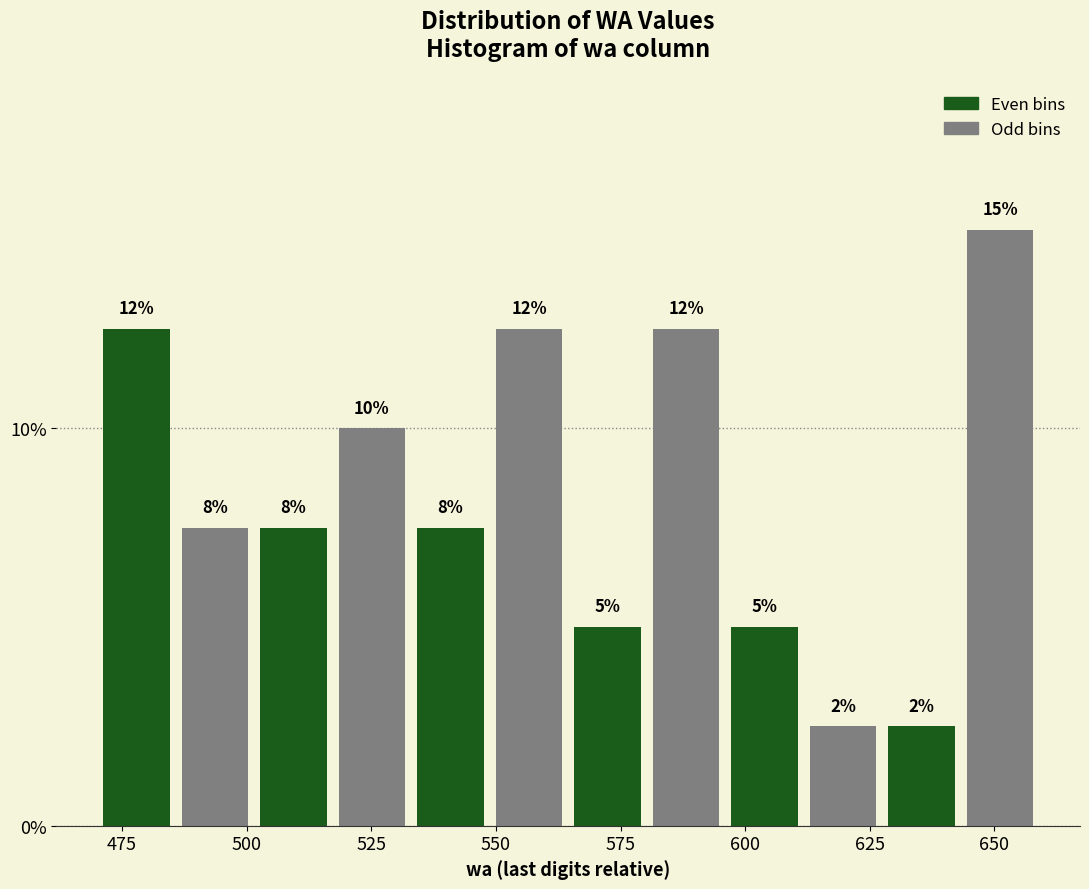

Read against the x-axis, roughly where is the centre of the tallest bar?

650